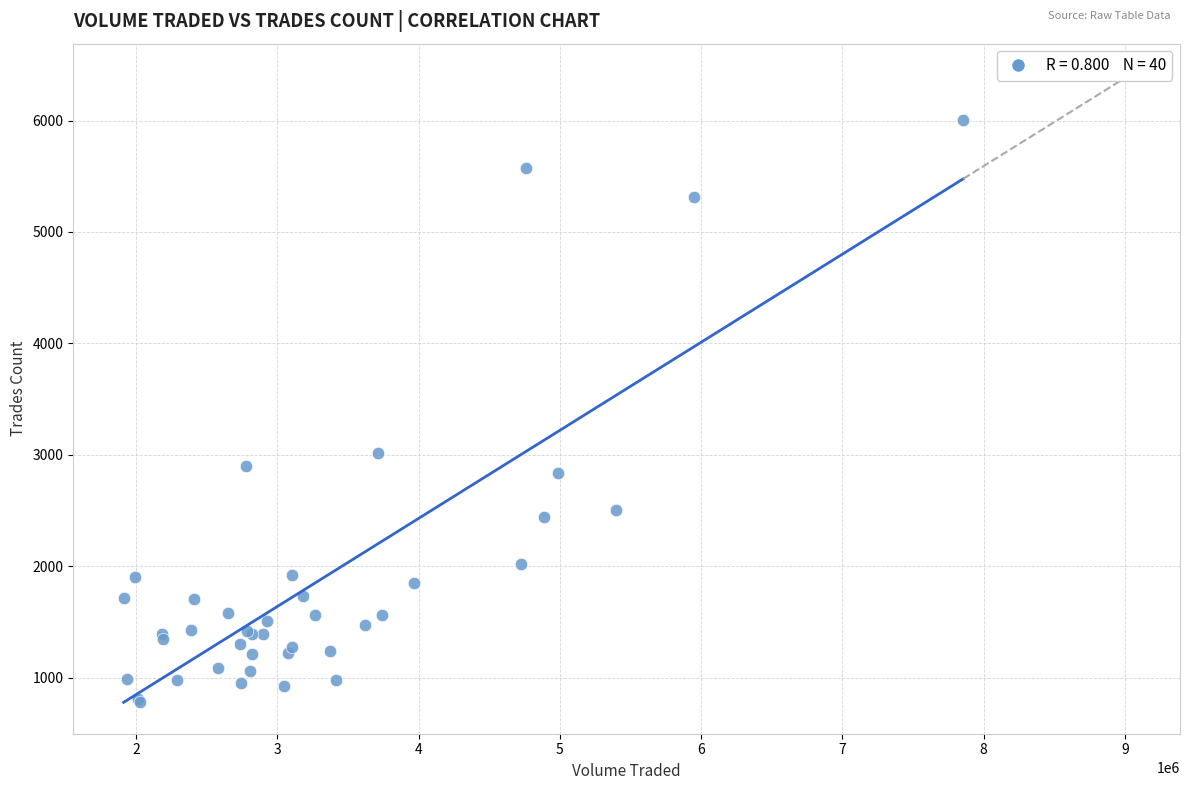

What Y value in the scatter plot is closest to 3395?

3020